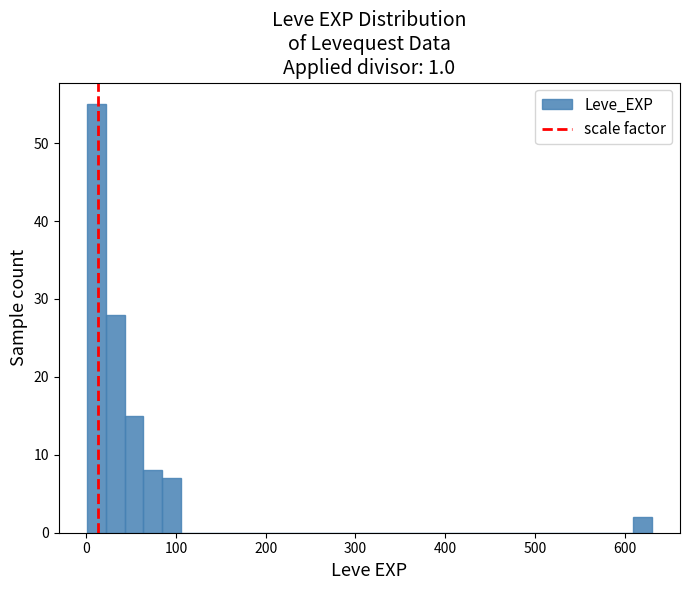

Read against the x-axis, roughly where is the centre of the tallest bar?

10